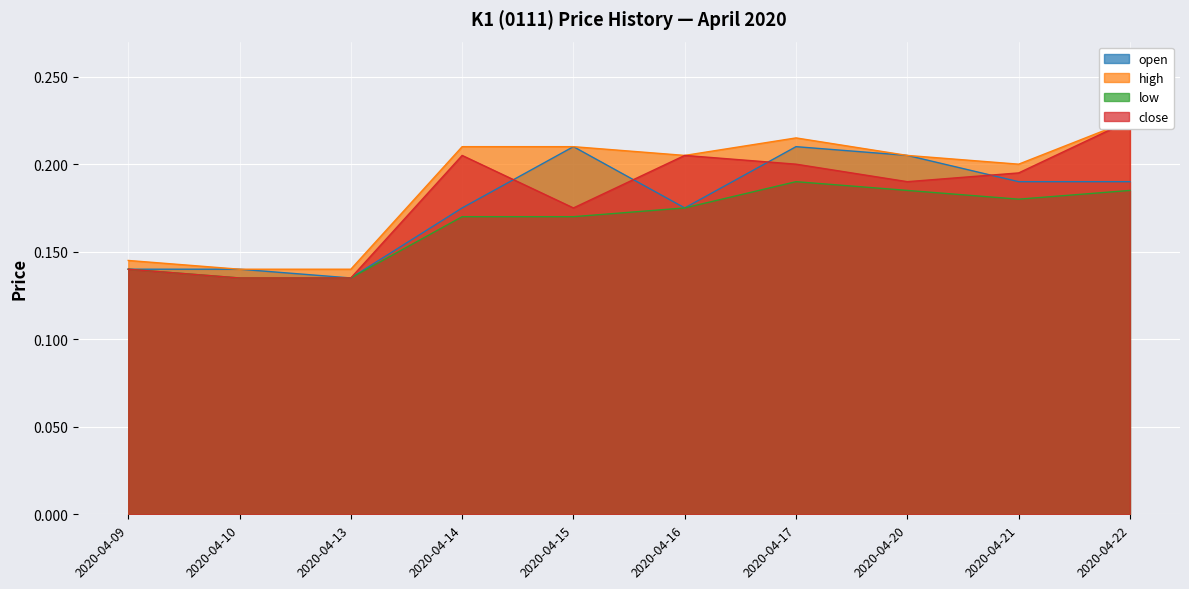

Which category has the highest value across all series?

2020-04-22